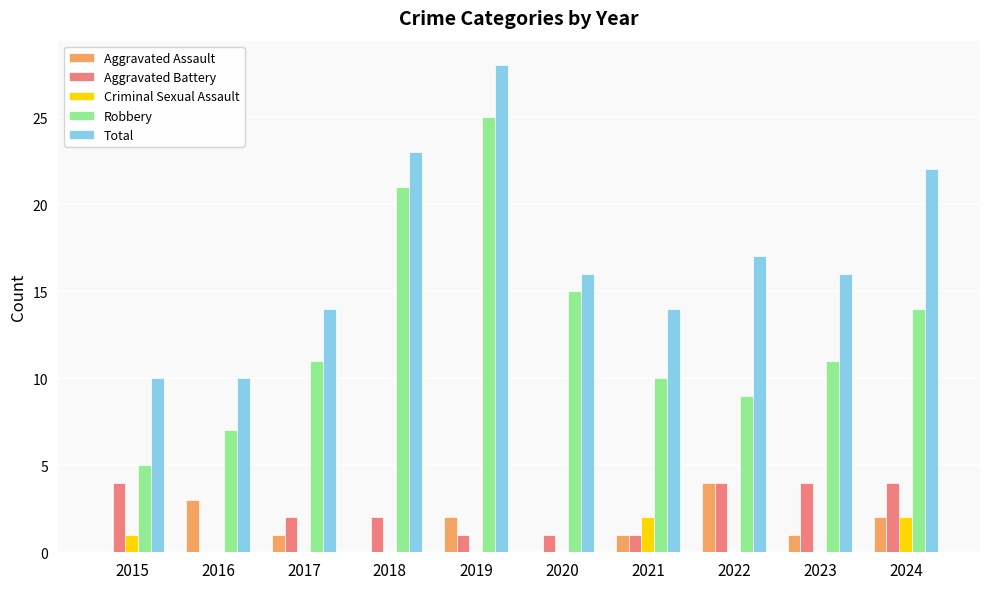

Which label corresponds to the largest value in the chart?

2019